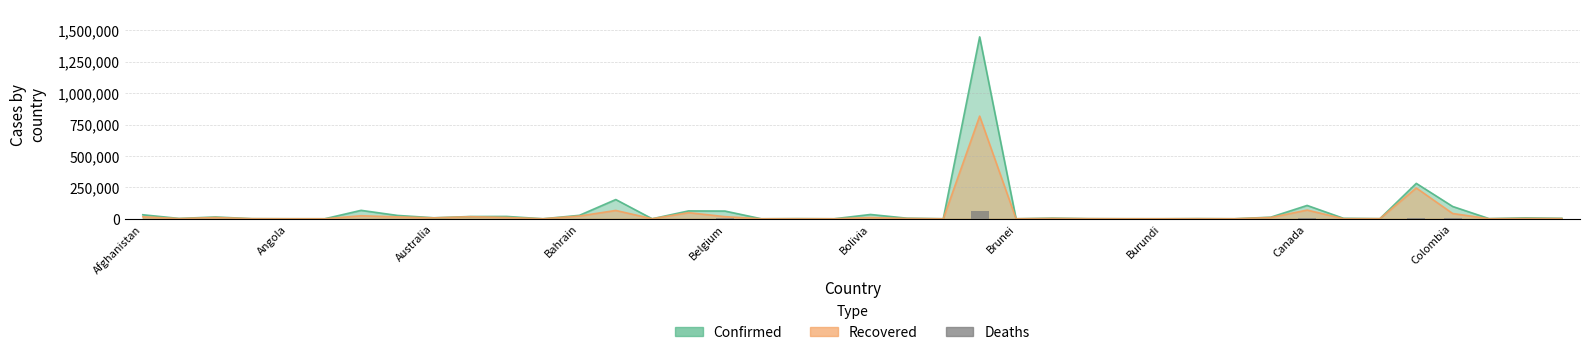

Which has a higher value, 14 or 26?

26